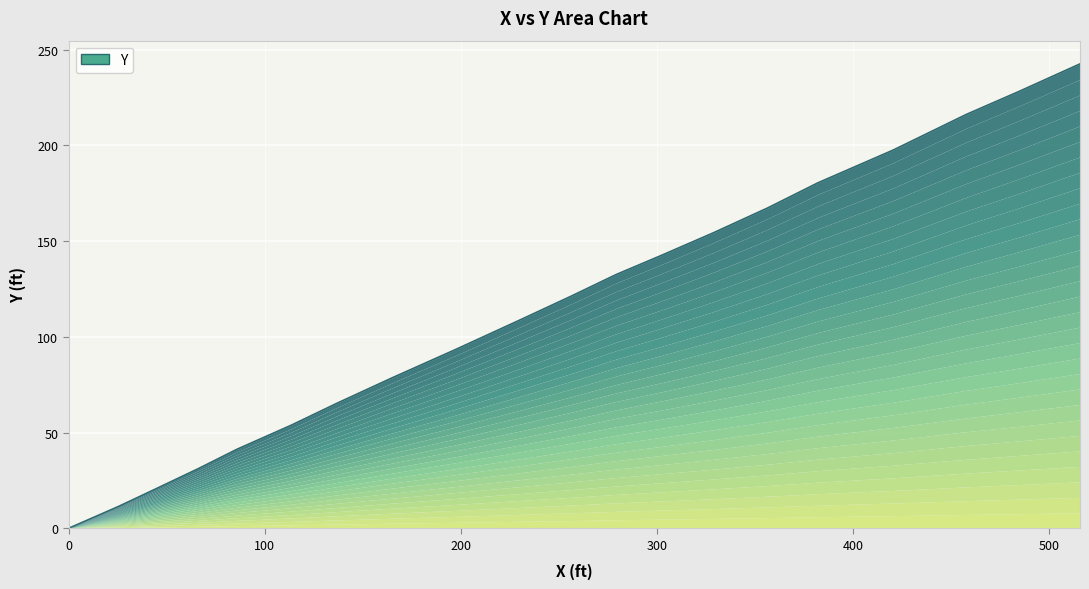

At which category does the chart reach its peak across all series?

515.6420149096854